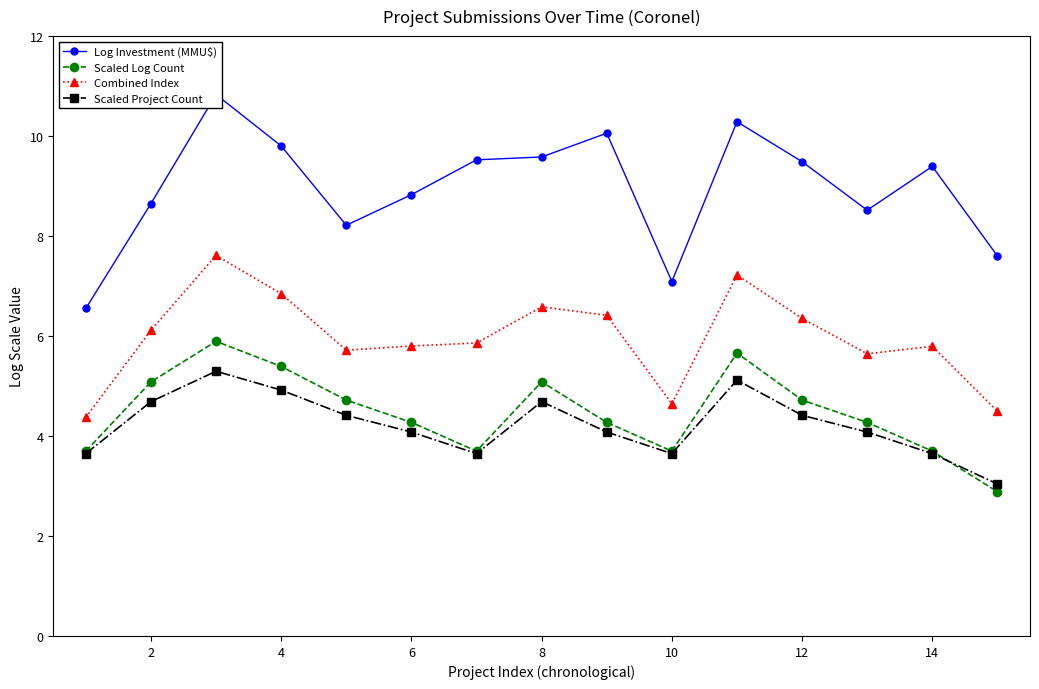

True or false: Scaled Log Count has more than 0 points higher than both neighbors.

True